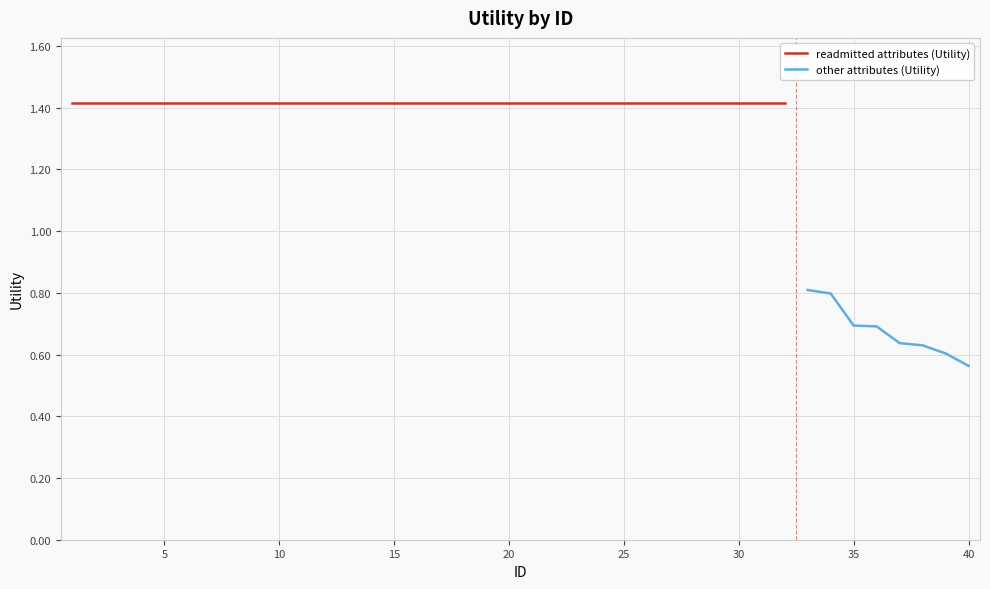

Reading left to right, extract all data points from this chart.

1.4	1.4	1.4	1.4	1.4	1.4	1.4	1.4	1.4	1.4	1.4	1.4	1.4	1.4	1.4	1.4	1.4	1.4	1.4	1.4	1.4	1.4	1.4	1.4	1.4	1.4	1.4	1.4	1.4	1.4	1.4	1.4	0.8	0.8	0.7	0.7	0.6	0.6	0.6	0.6